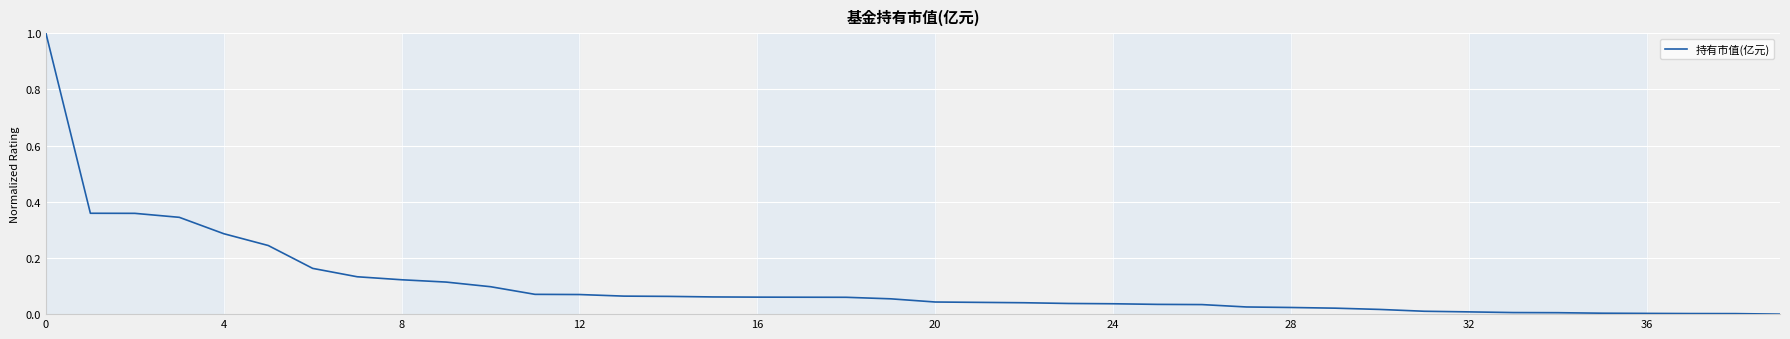

What is the difference between the maximum and minimum values?

1.0